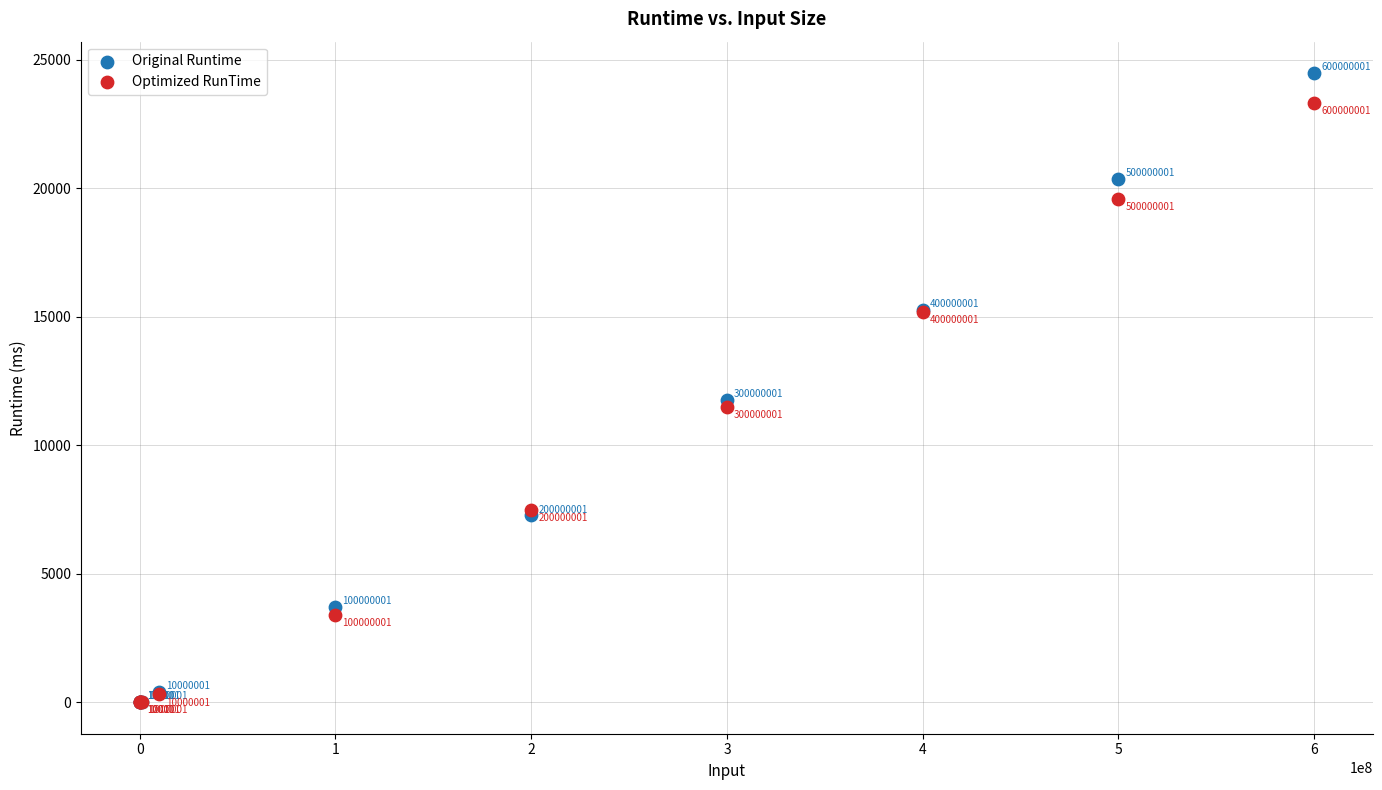

Which series contains the highest Y value?

Original Runtime